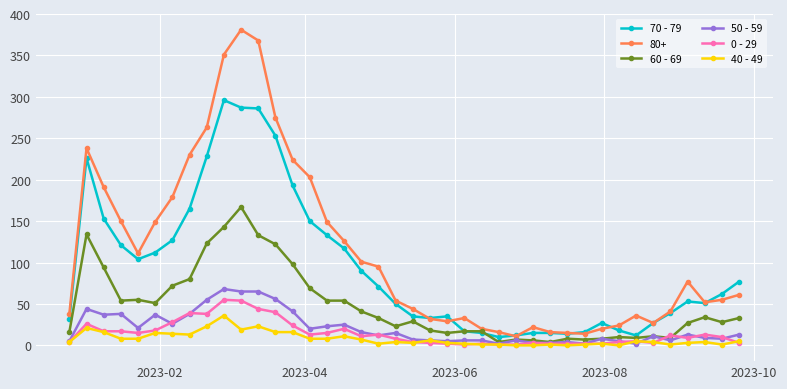

Which series has the widest spread of values?

80+